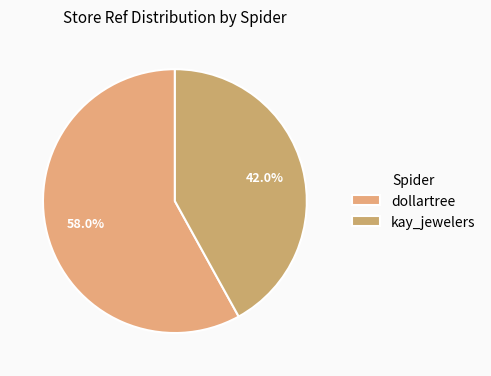

What portion of the pie excludes kay_jewelers?

58.0%